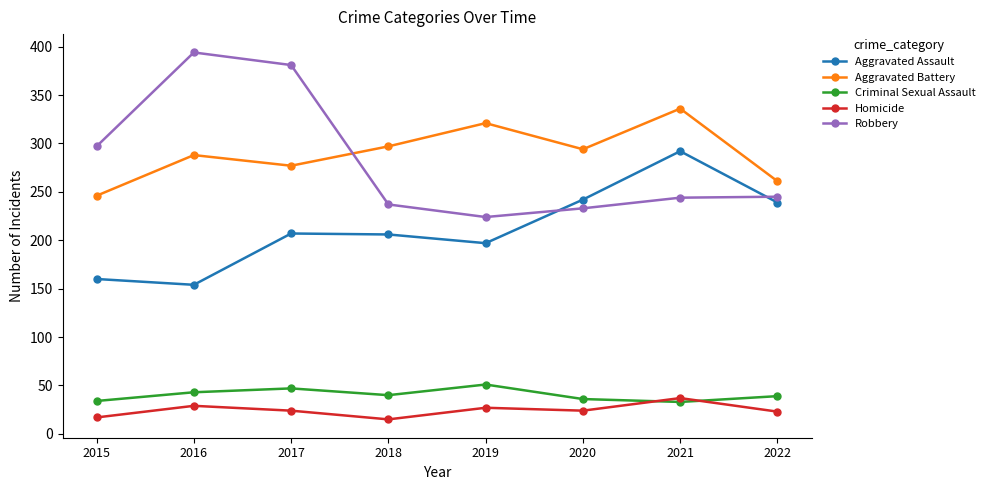

True or false: Aggravated Battery and Homicide cross at least once.

False